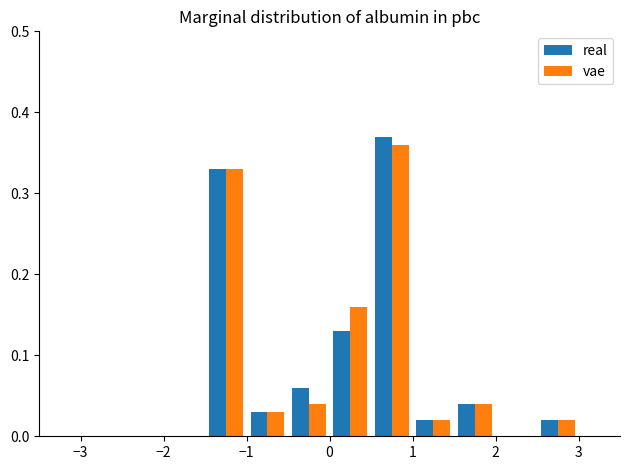

In the vae series, which range on the x-axis has the tallest bar?

0.5 to 1.0